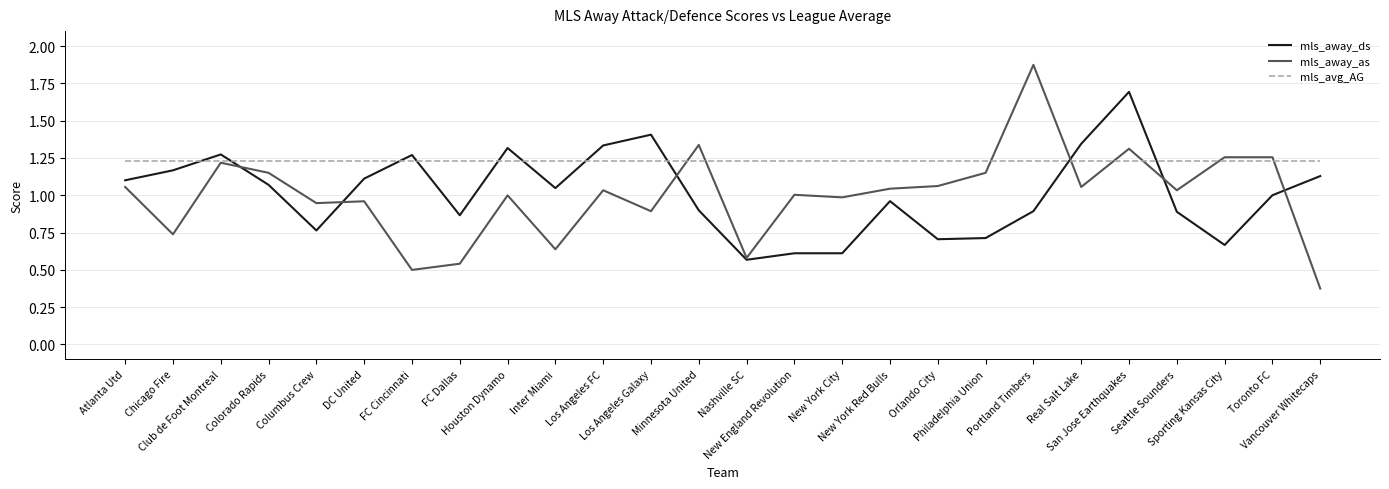

At how many categories does at least one series exceed 1?

26